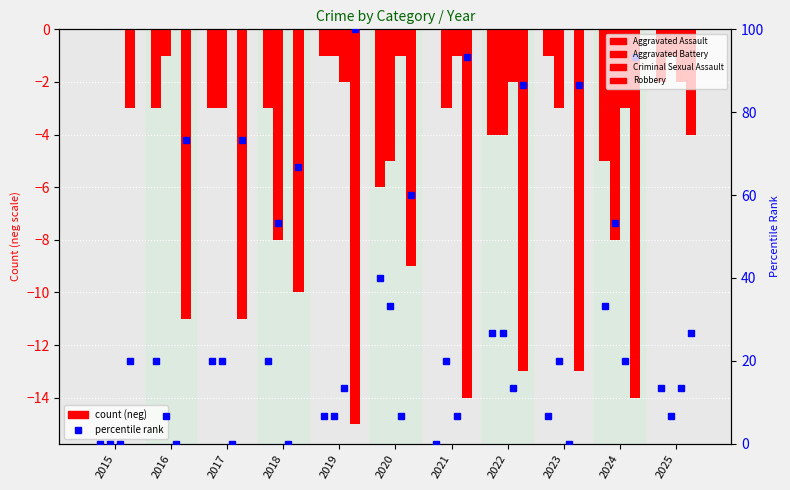

The Criminal Sexual Assault series shows -2.0 at 2025. True or false?

True